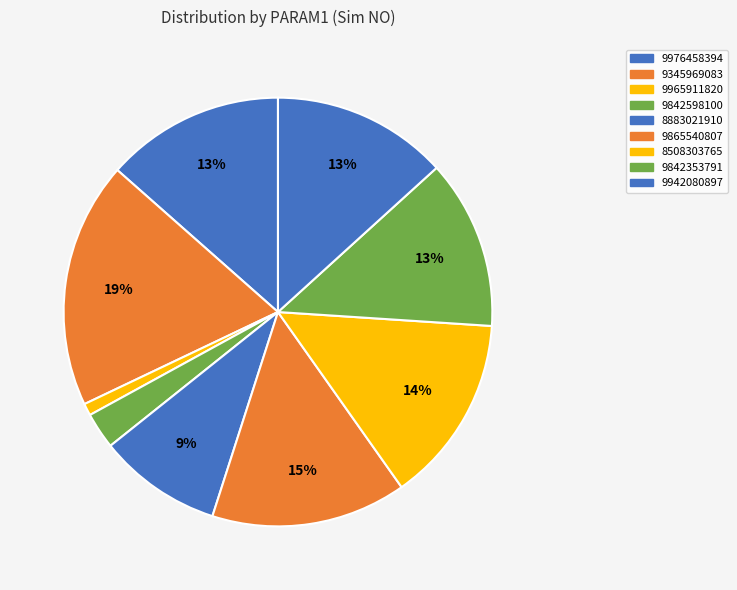

How many segments does this pie chart have?

9